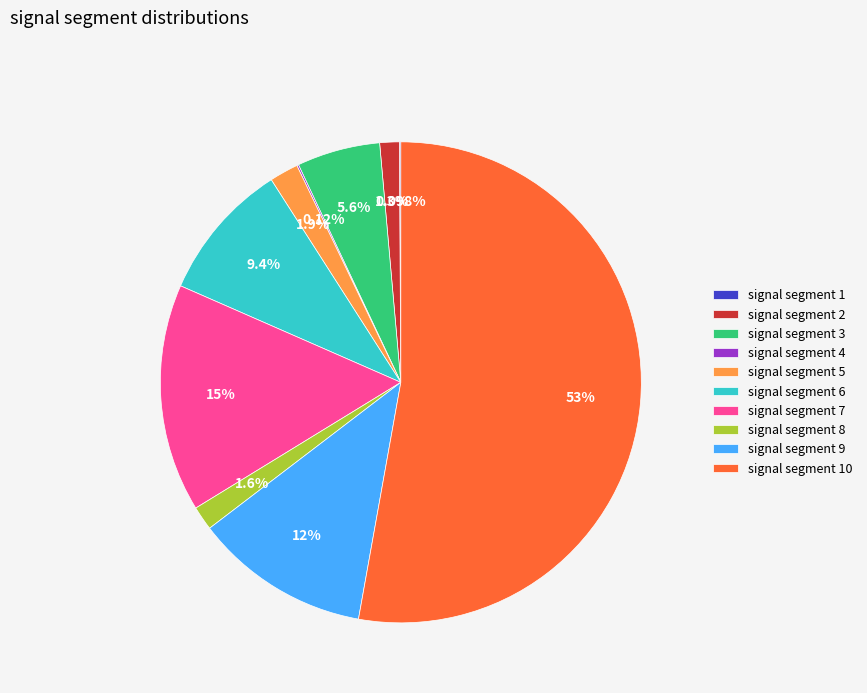

Is signal segment 5 the majority of the pie?

No